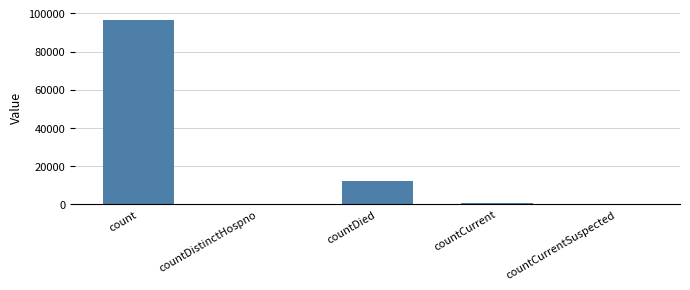

Count the number of data series in this chart.

1